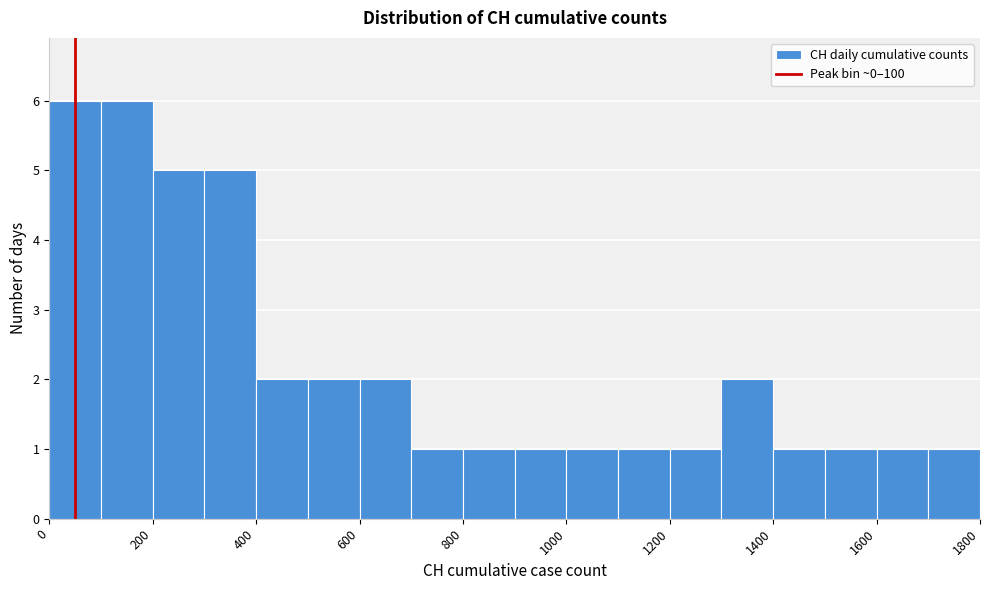

Reading left to right, list every bar in this chart as the range it spans on the x-axis followed by its height. The values are not printed on the chart, so give them approximately, as read against the axis.

0 to 100: 6
100 to 200: 6
200 to 300: 5
300 to 400: 5
400 to 500: 2
500 to 600: 2
600 to 700: 2
700 to 800: 1
800 to 900: 1
900 to 1000: 1
1000 to 1100: 1
1100 to 1200: 1
1200 to 1300: 1
1300 to 1400: 2
1400 to 1500: 1
1500 to 1600: 1
1600 to 1700: 1
1700 to 1800: 1